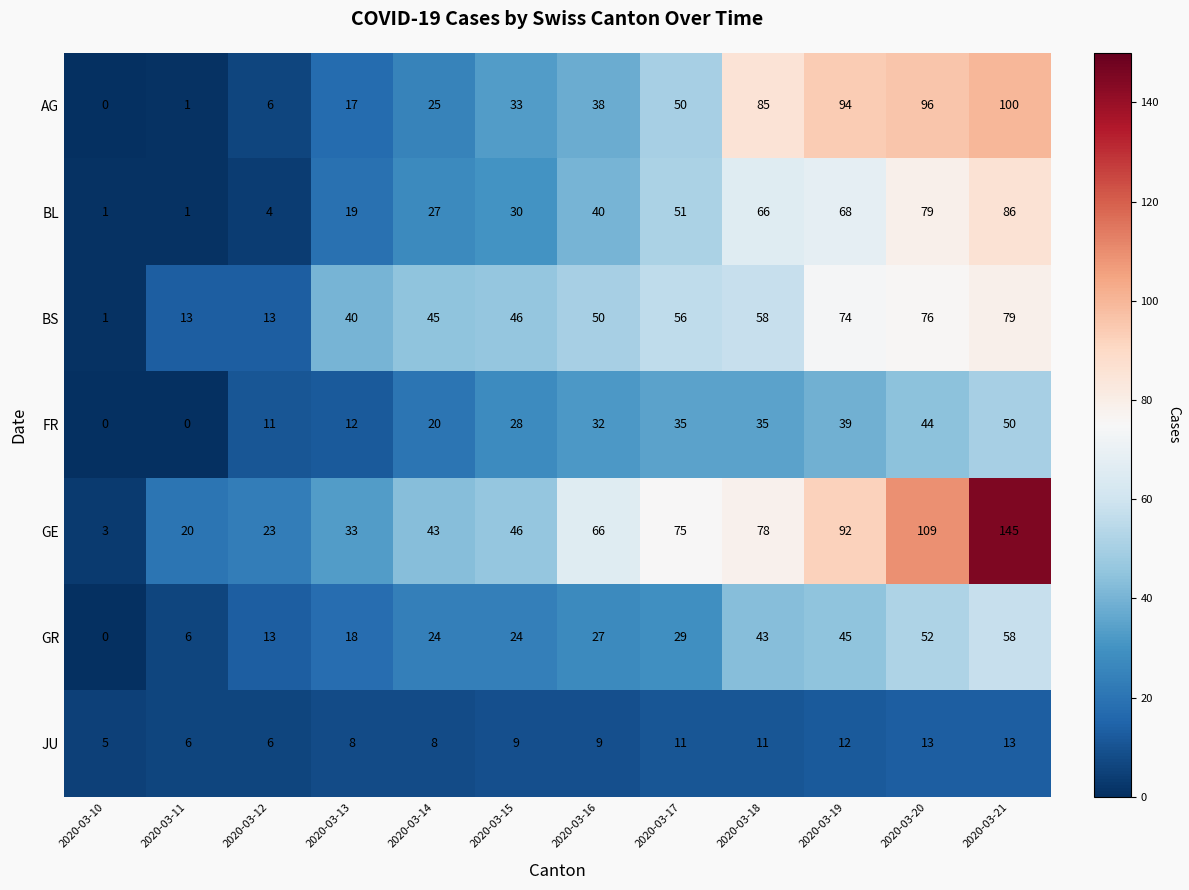

Which series changed the most between 2020-03-10 and 2020-03-15?

BS